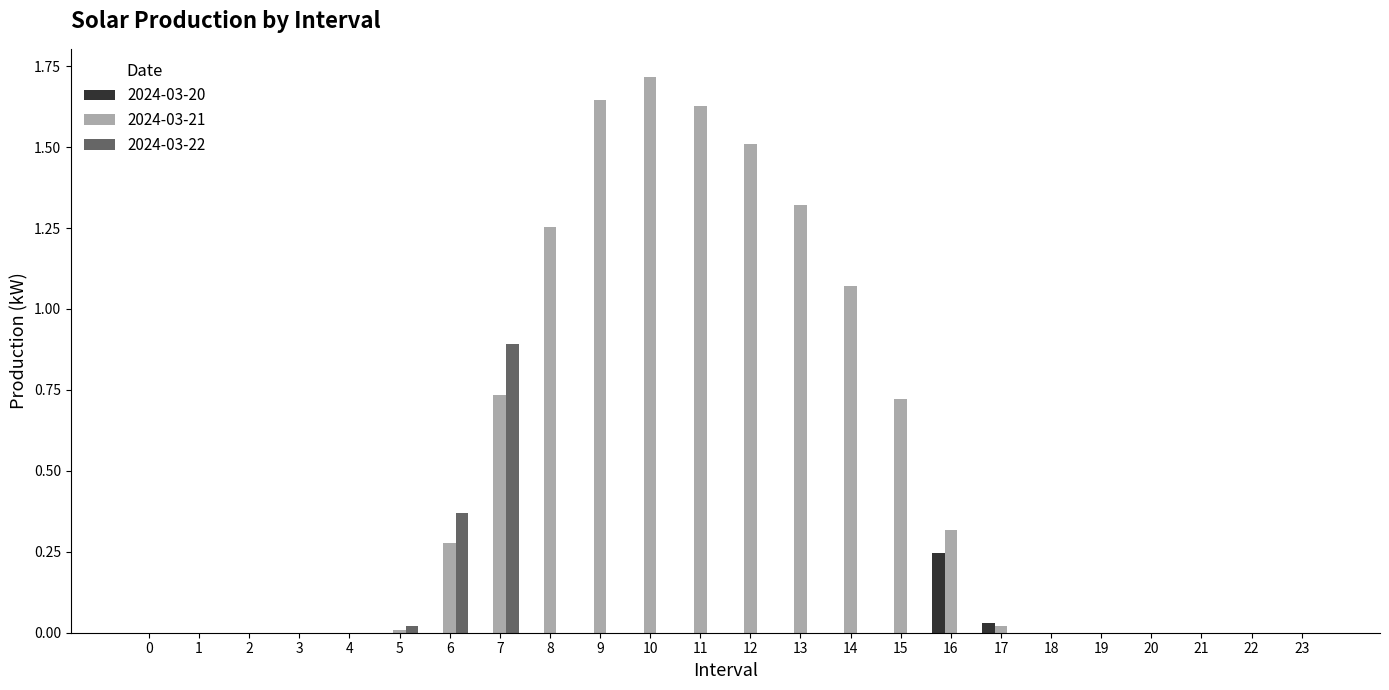

How many groups of bars are there?

24